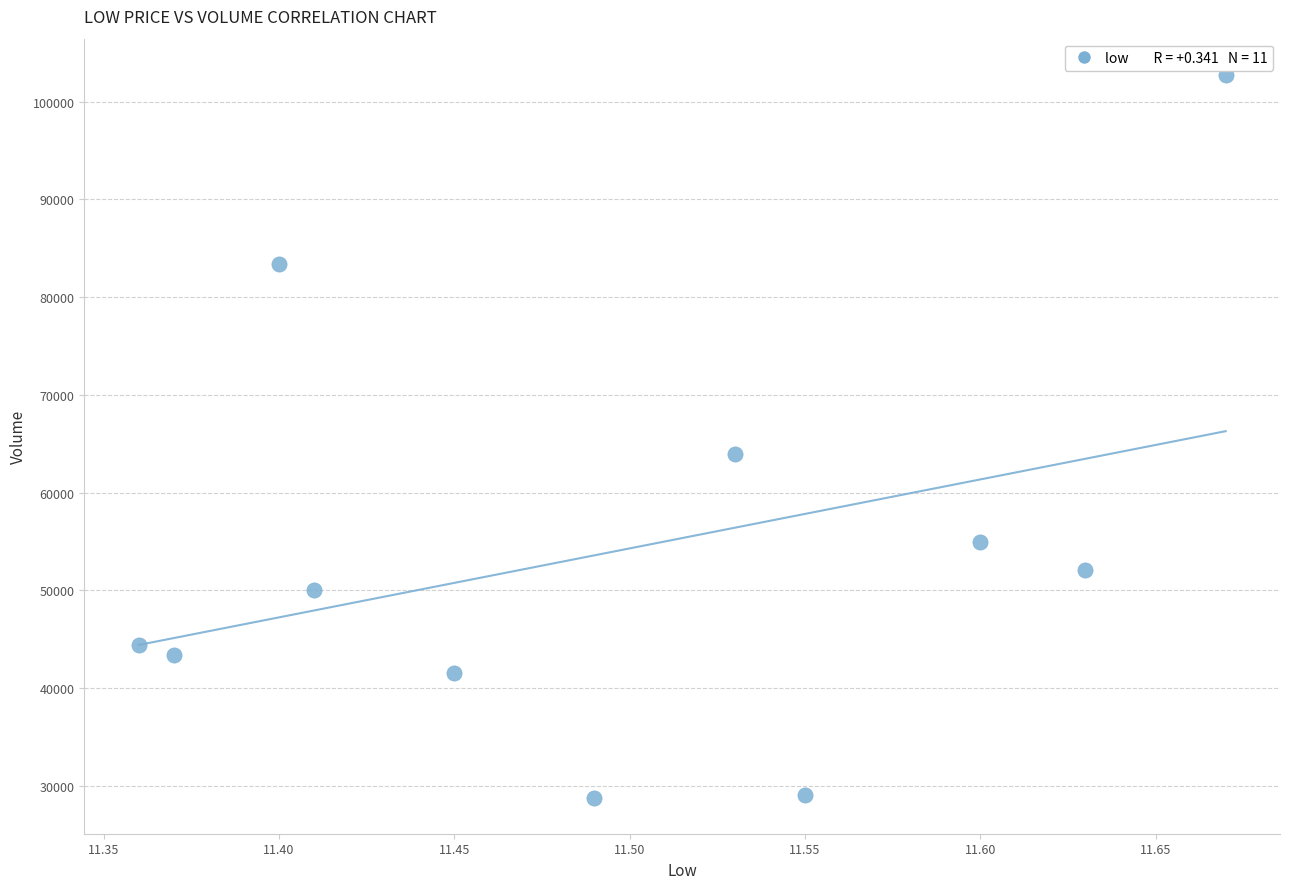

What is the range of X values (max minus min)?

0.3